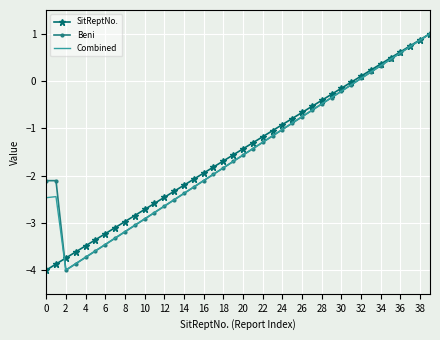

What is the minimum value for Beni?

-4.0